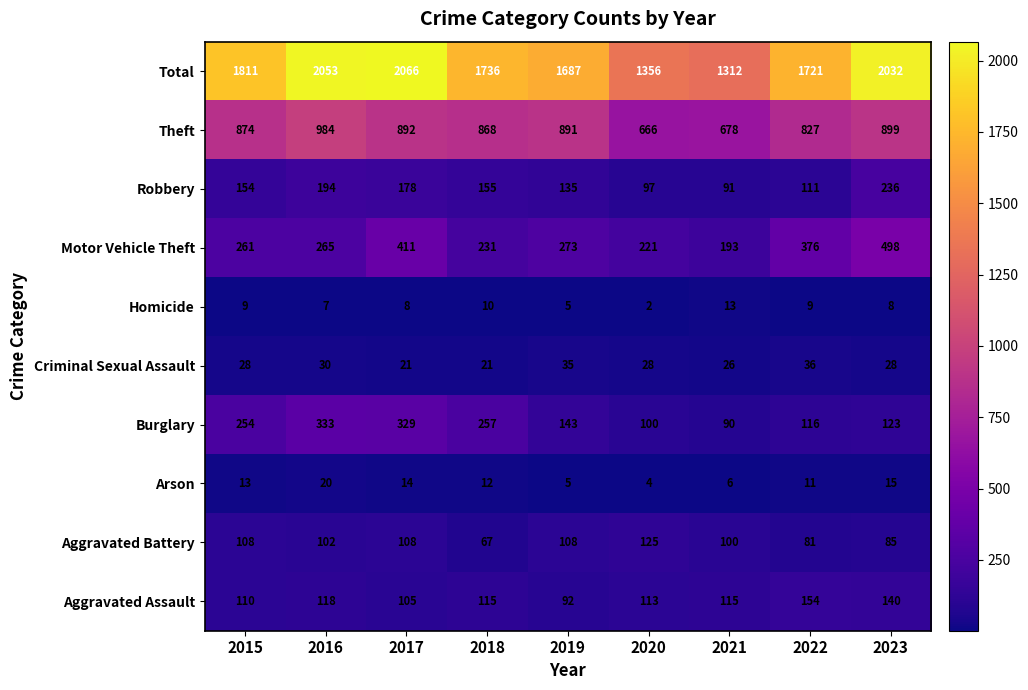

Rank the series by their maximum value, from lowest to highest.

Homicide, Arson, Criminal Sexual Assault, Aggravated Battery, Aggravated Assault, Robbery, Burglary, Motor Vehicle Theft, Theft, Total